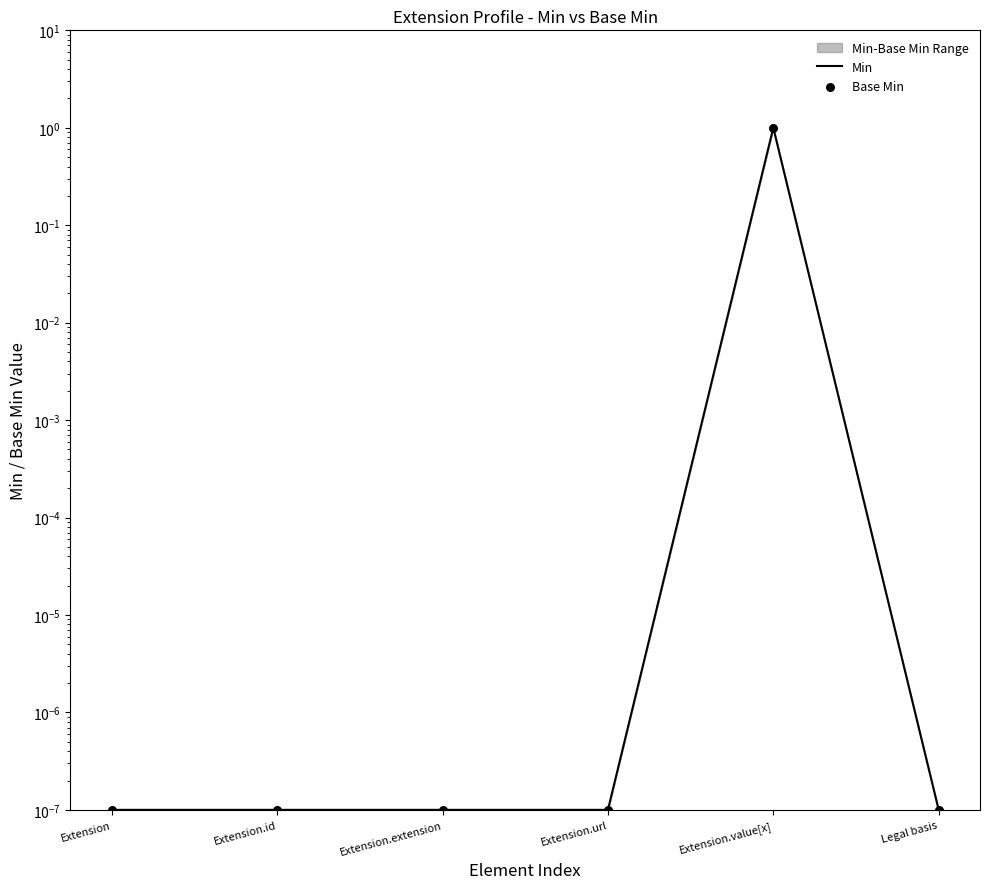

What is the total value across all series at Extension.value[x]?

2.0